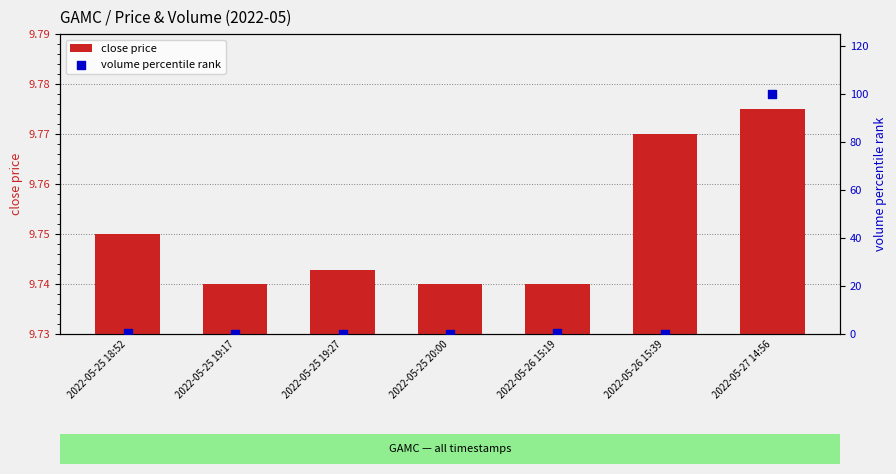

Which series reaches the maximum Y coordinate?

volume percentile rank